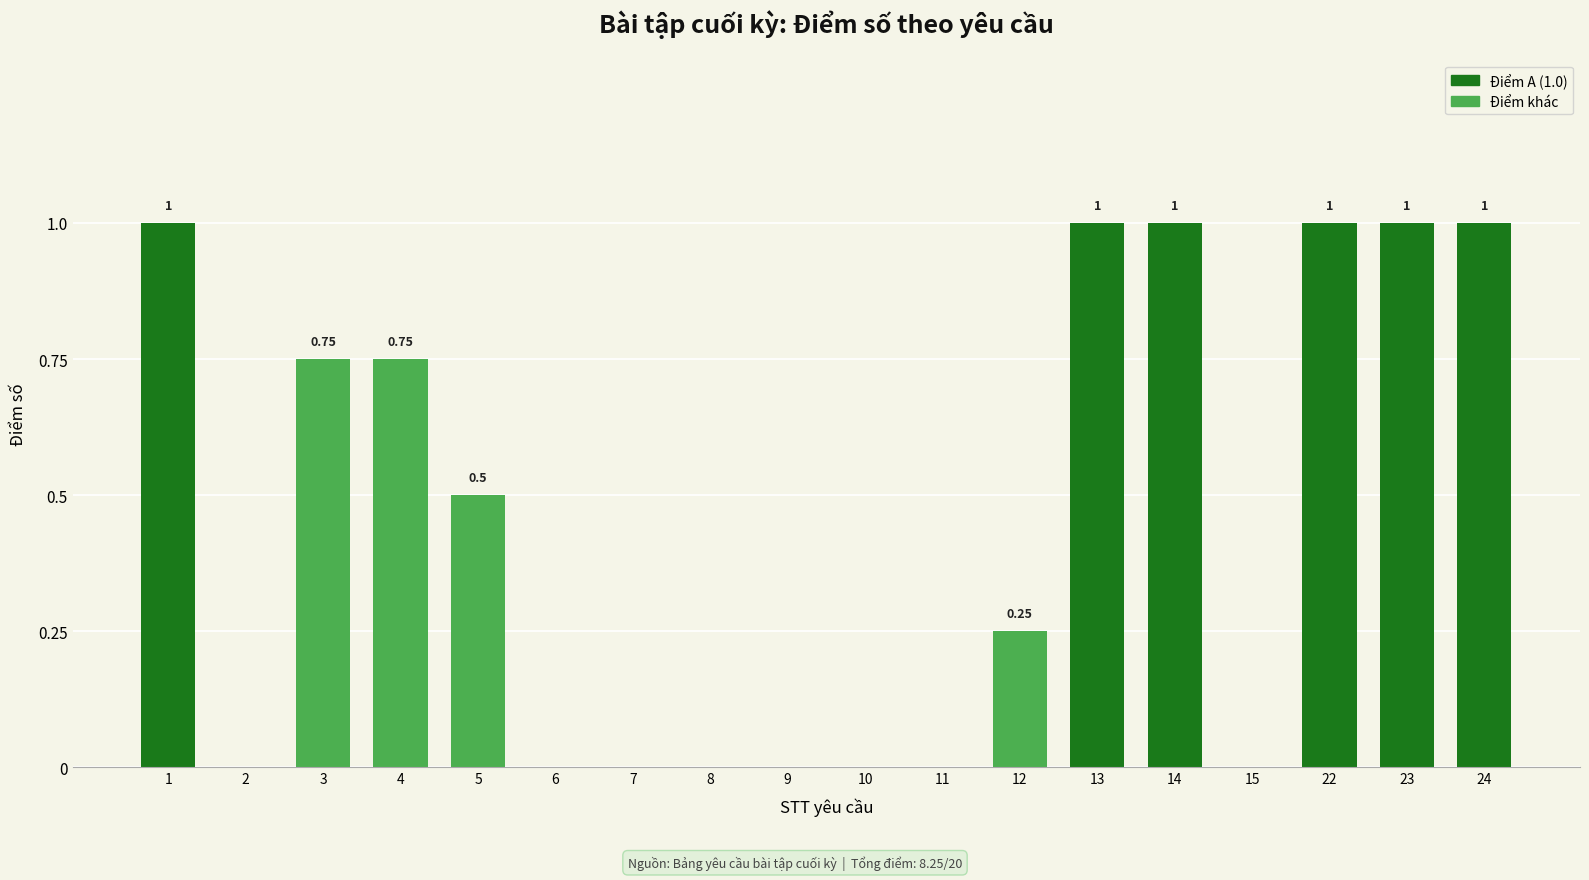

Between 2 and 14, which is larger?

14